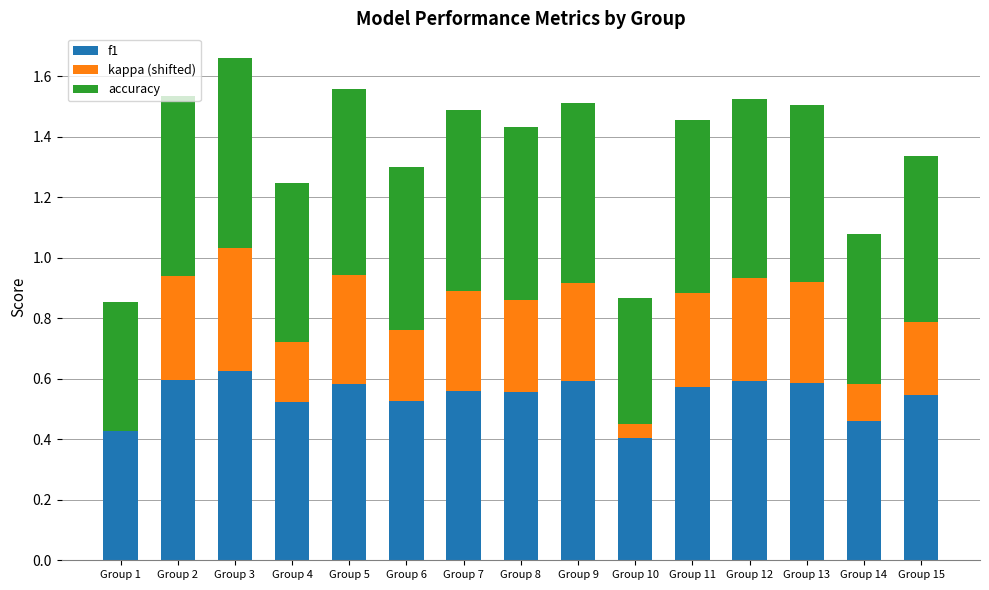

Is it true that f1 equals 0.5 at Group 14?

True